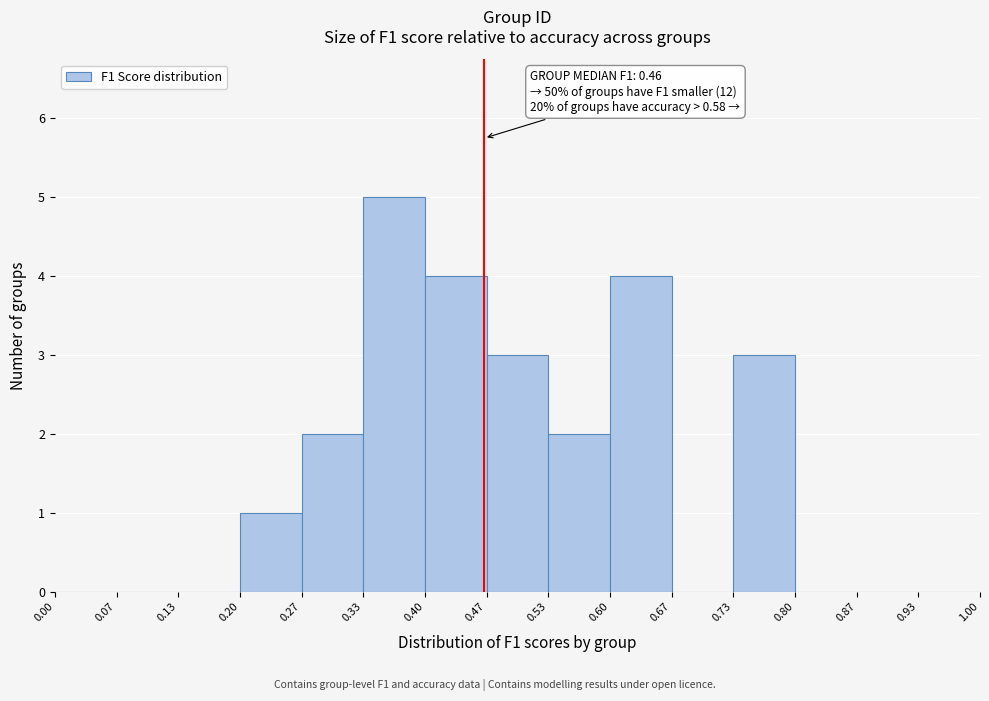

Over which range of the x-axis is the bar tallest?

0.33 to 0.40